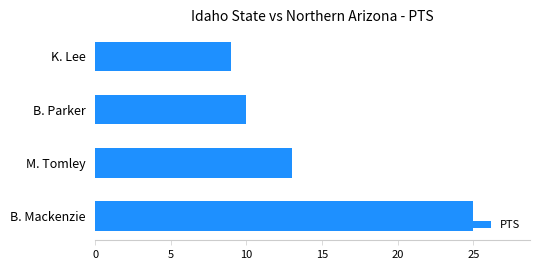

Rank the categories by value from highest to lowest.

B. Mackenzie, M. Tomley, B. Parker, K. Lee